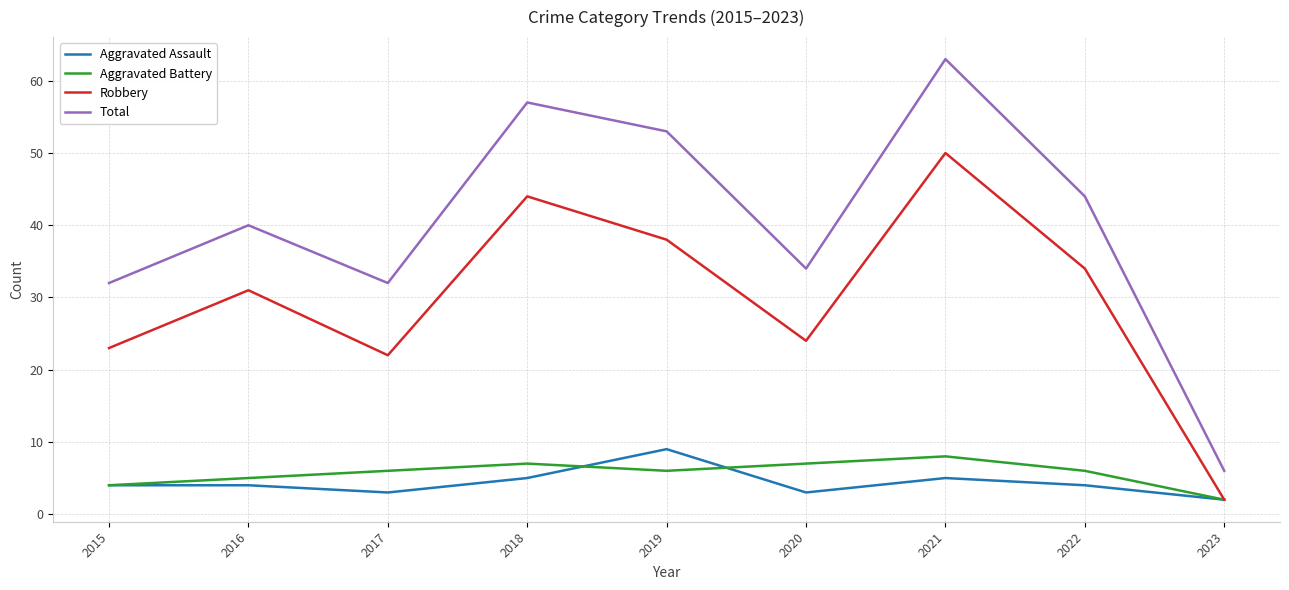

At how many categories does at least one series exceed 45?

3